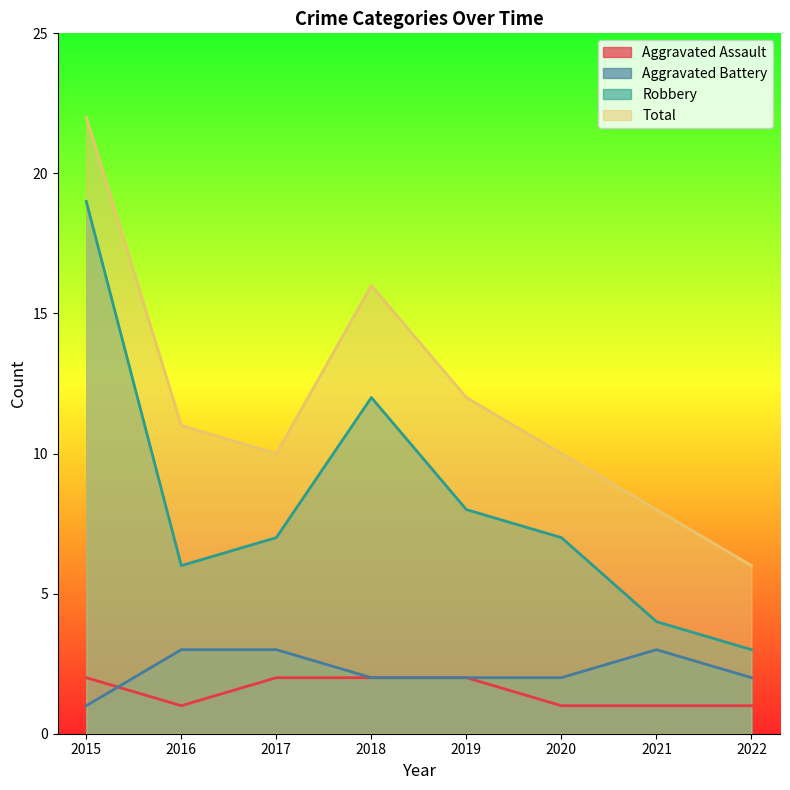

Between 2020 and 2022, which series saw the biggest shift?

Robbery